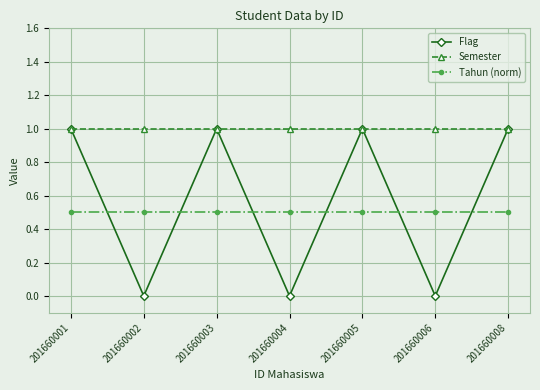

How many intersections are there between Flag and Tahun (norm)?

6